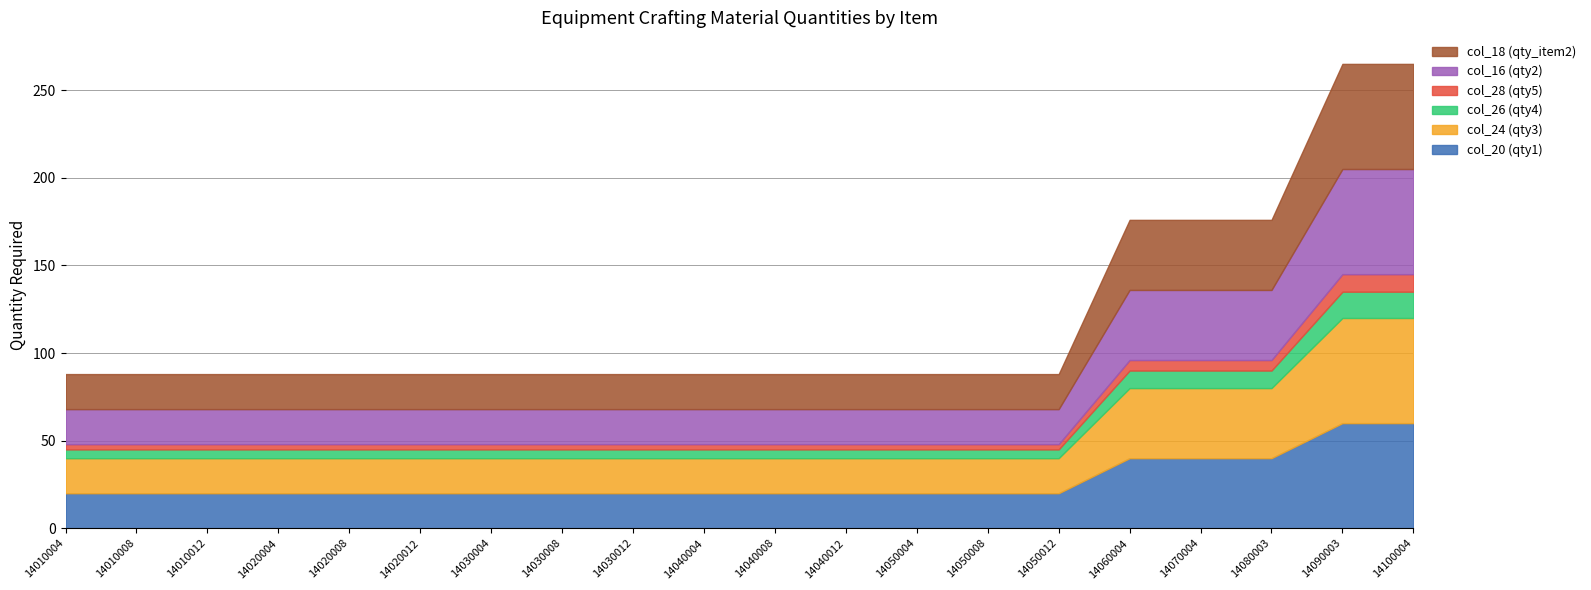

Is the value of col_24 (qty3) at 14010012 greater than the value of col_20 (qty1) at 14100004?

No